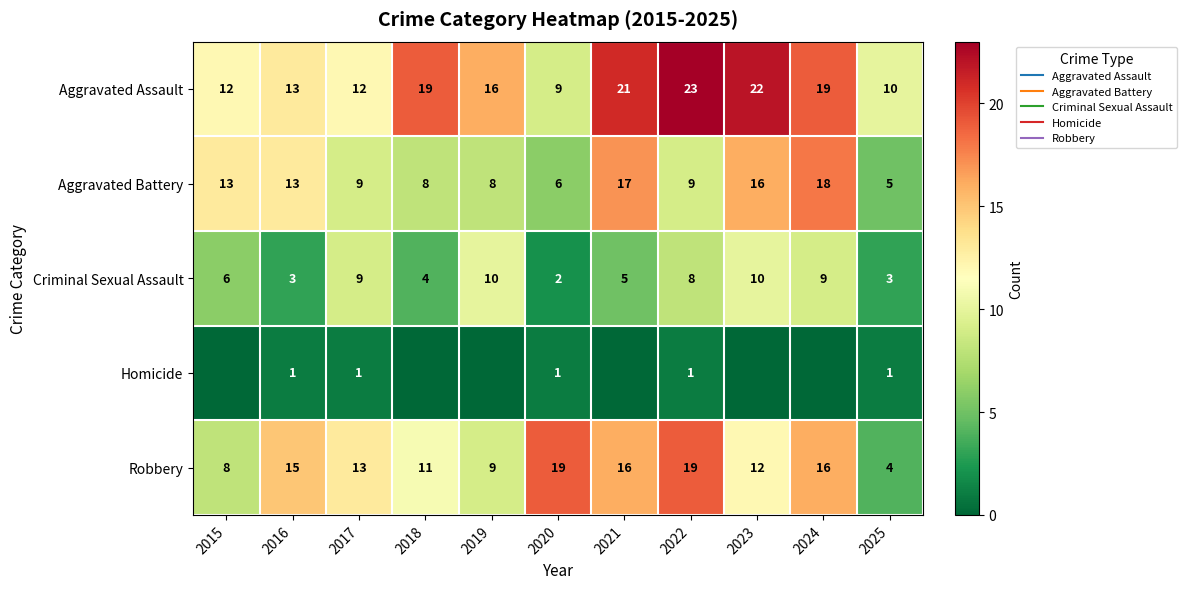

What value does the Robbery series have at 2019?

9